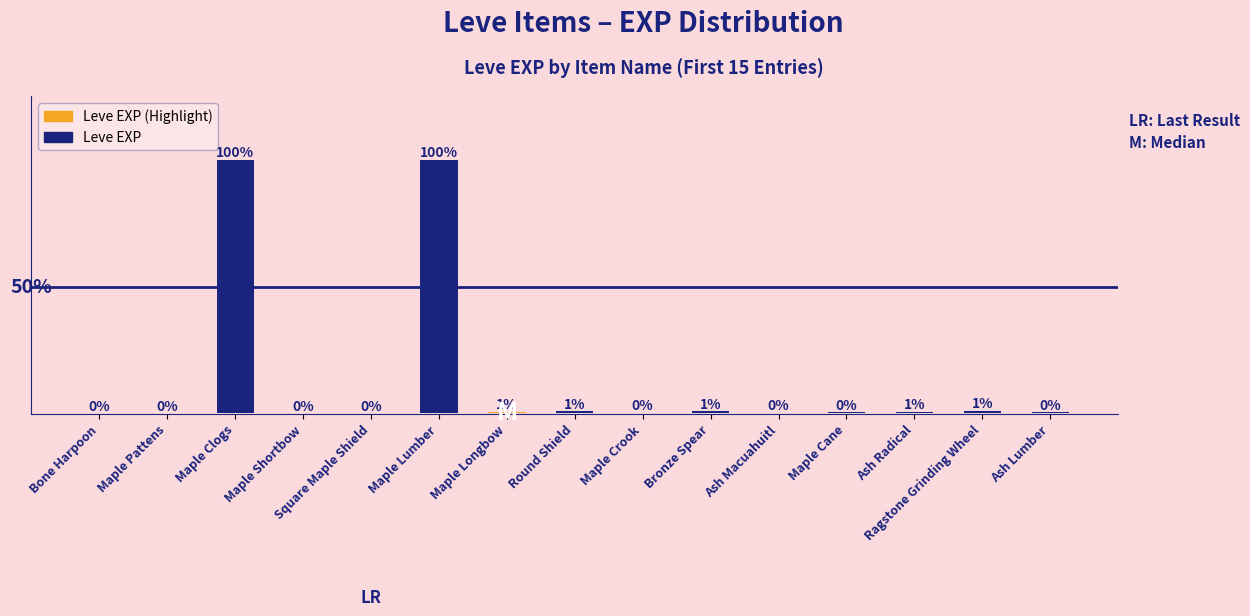

What is the smallest value displayed?

1